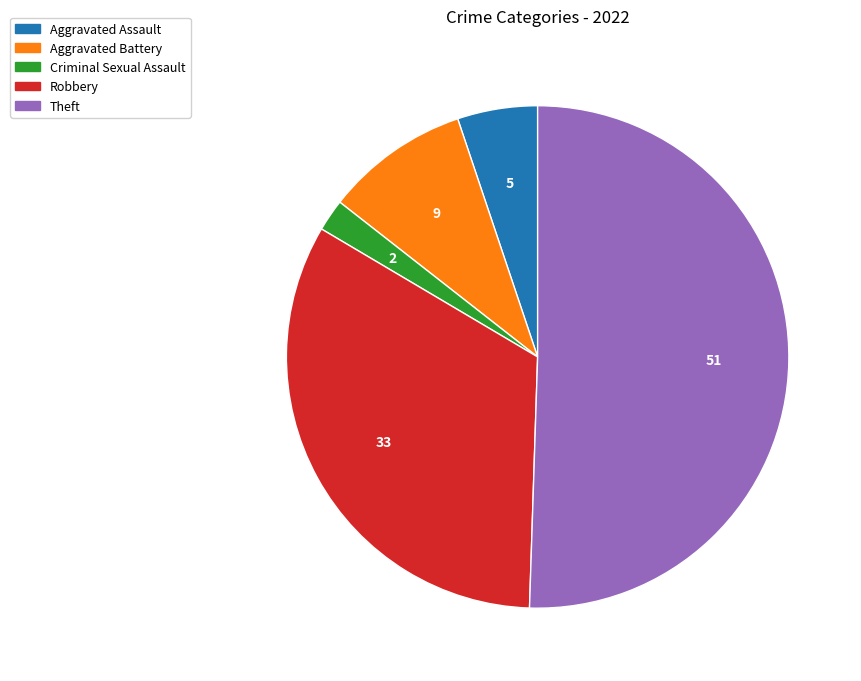

Is it true that Robbery is 33% of the pie?

True